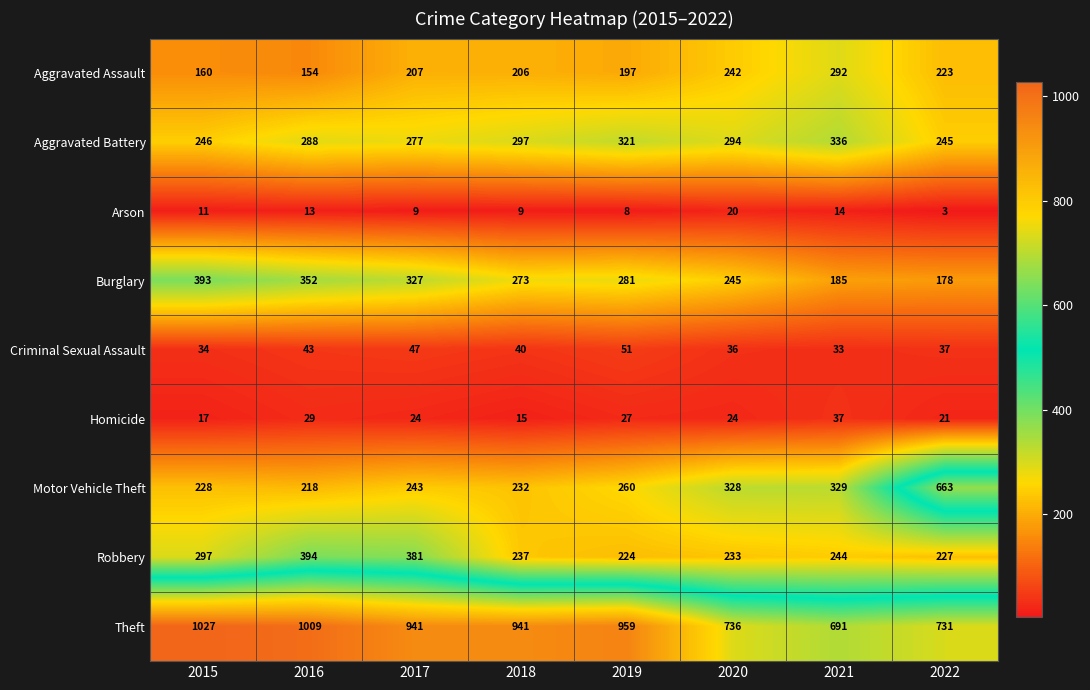

What is the sum of all Aggravated Assault values?

1681